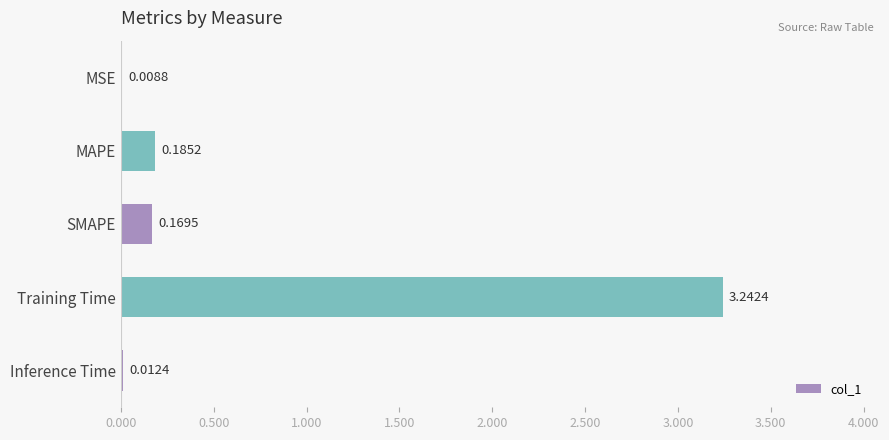

What is the change in value from MAPE to Training Time?

+3.1